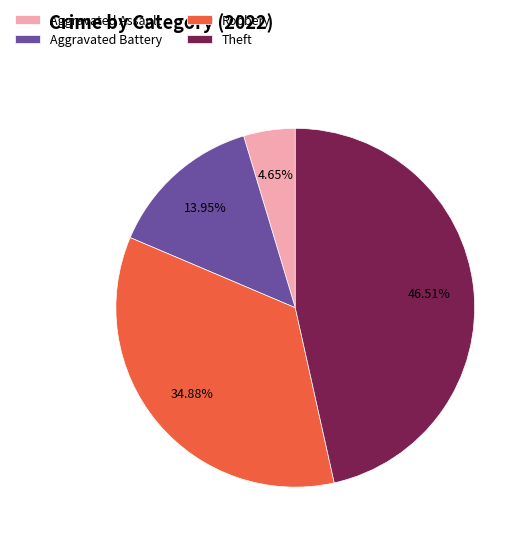

What portion of the pie excludes Robbery?

65.1%